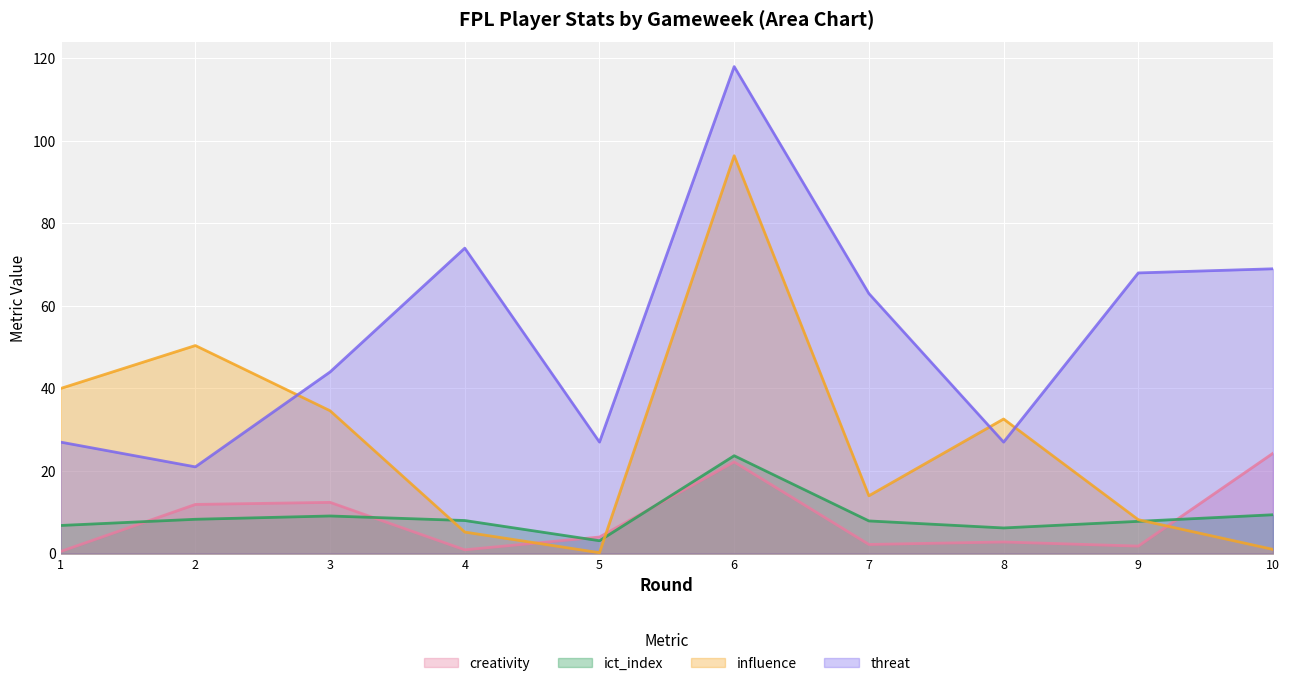

The value of ict_index at 2 is 8.3. True or false?

True